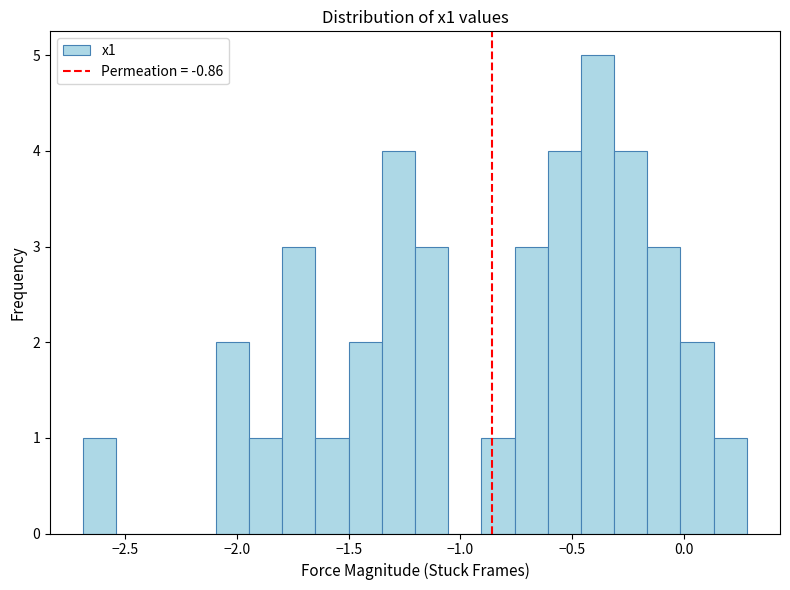

Read against the x-axis, roughly where is the centre of the tallest bar?

-0.40